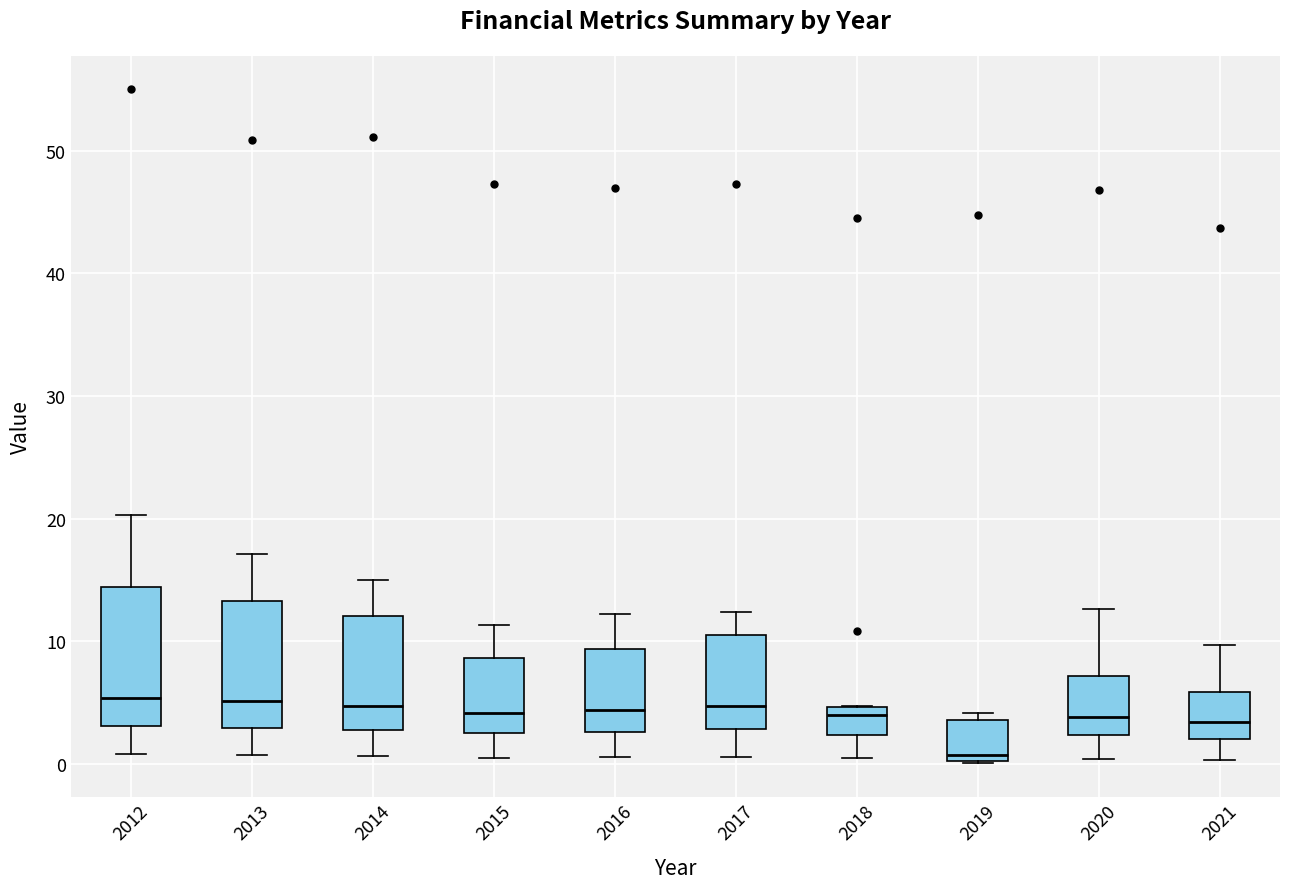

Comparing the boxes themselves (not the whiskers), which one is the tallest?

2012